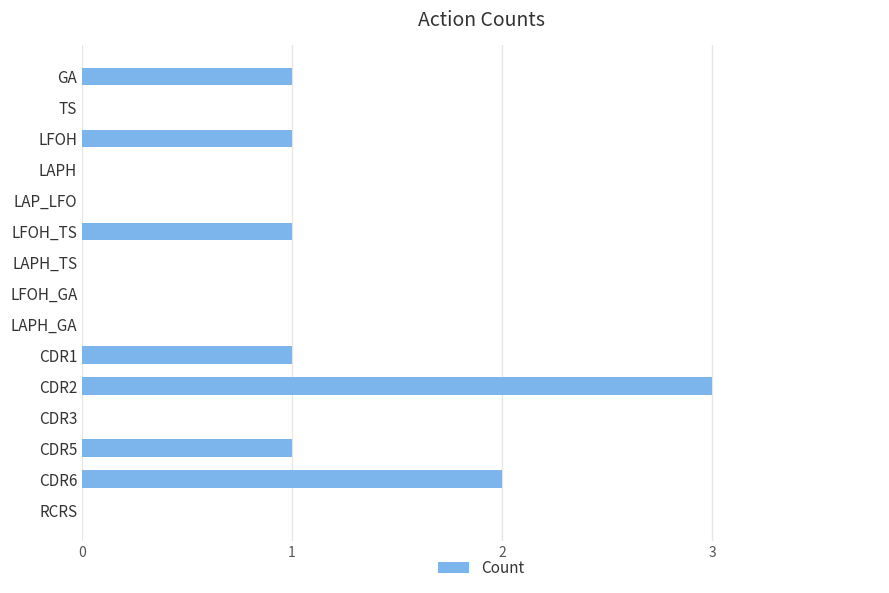

What is the greatest value displayed?

3